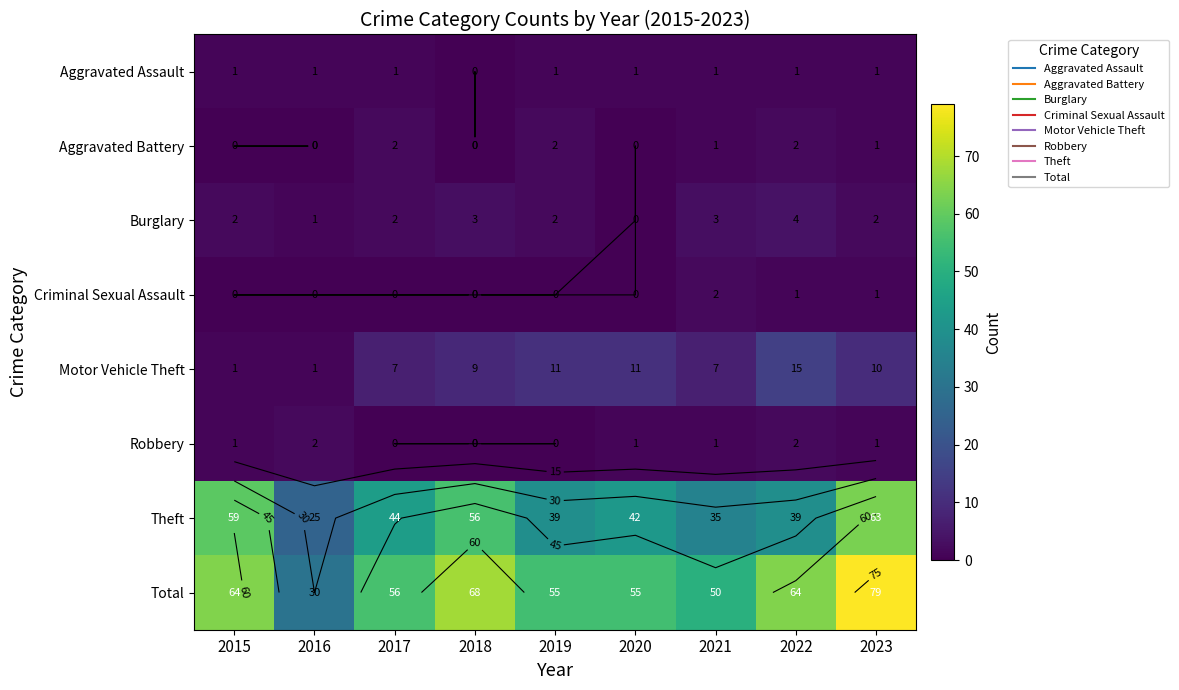

Is it true that Total equals 55 at 2020?

True